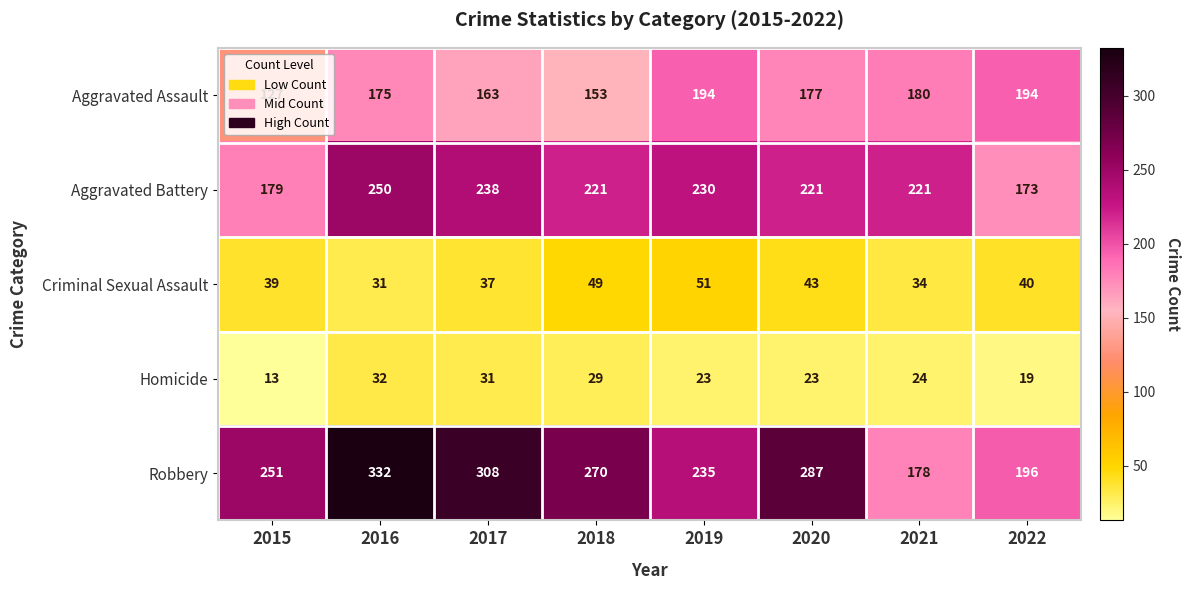

Where does the Aggravated Assault series first go above 177?

2019